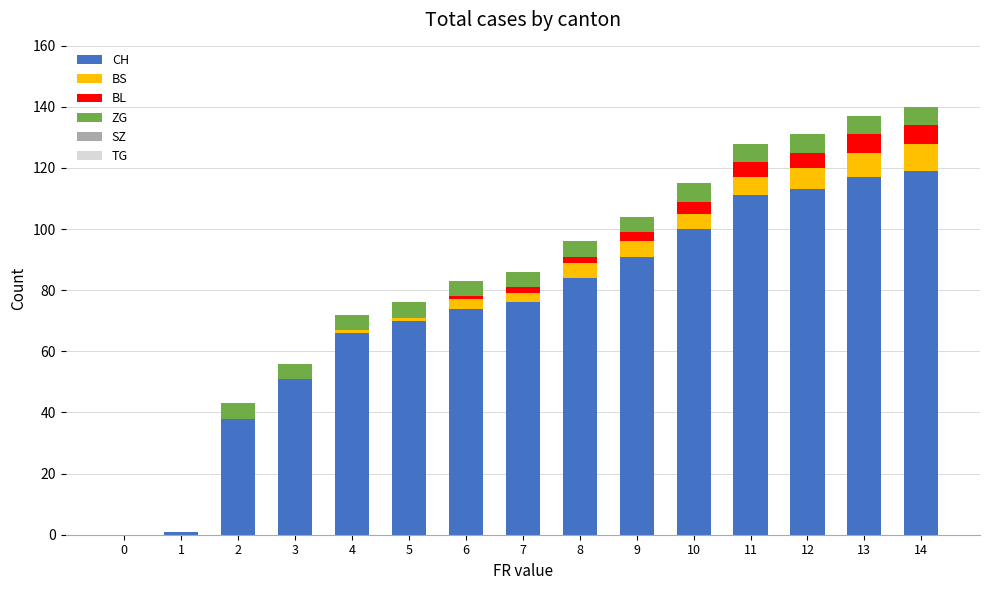

What is the highest value of the CH series?

119